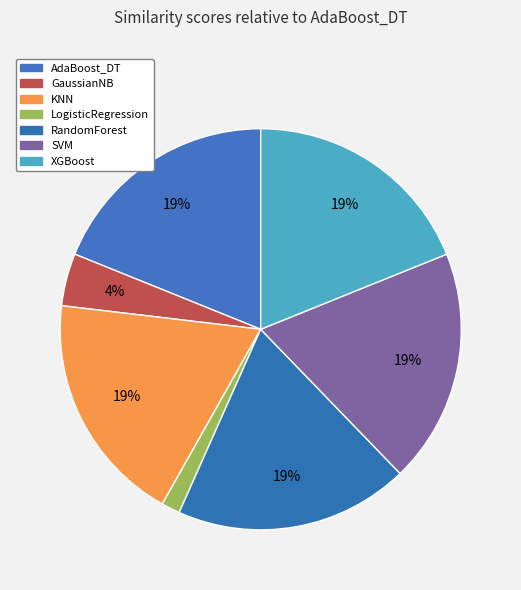

How many slices are in this pie chart?

7